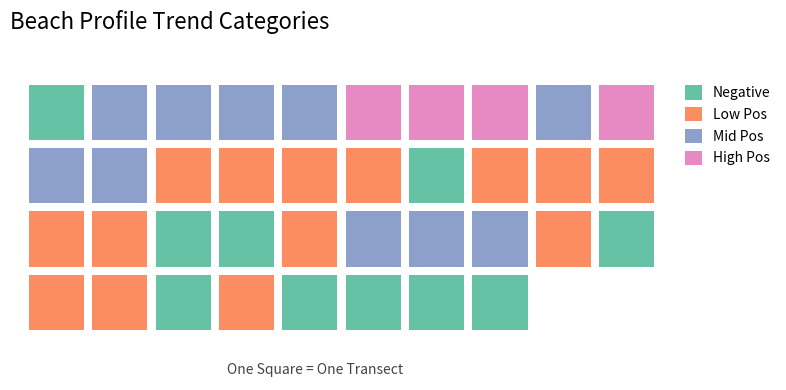

Is it true that r2_score equals 0.0 at nzd0251-0030?

False